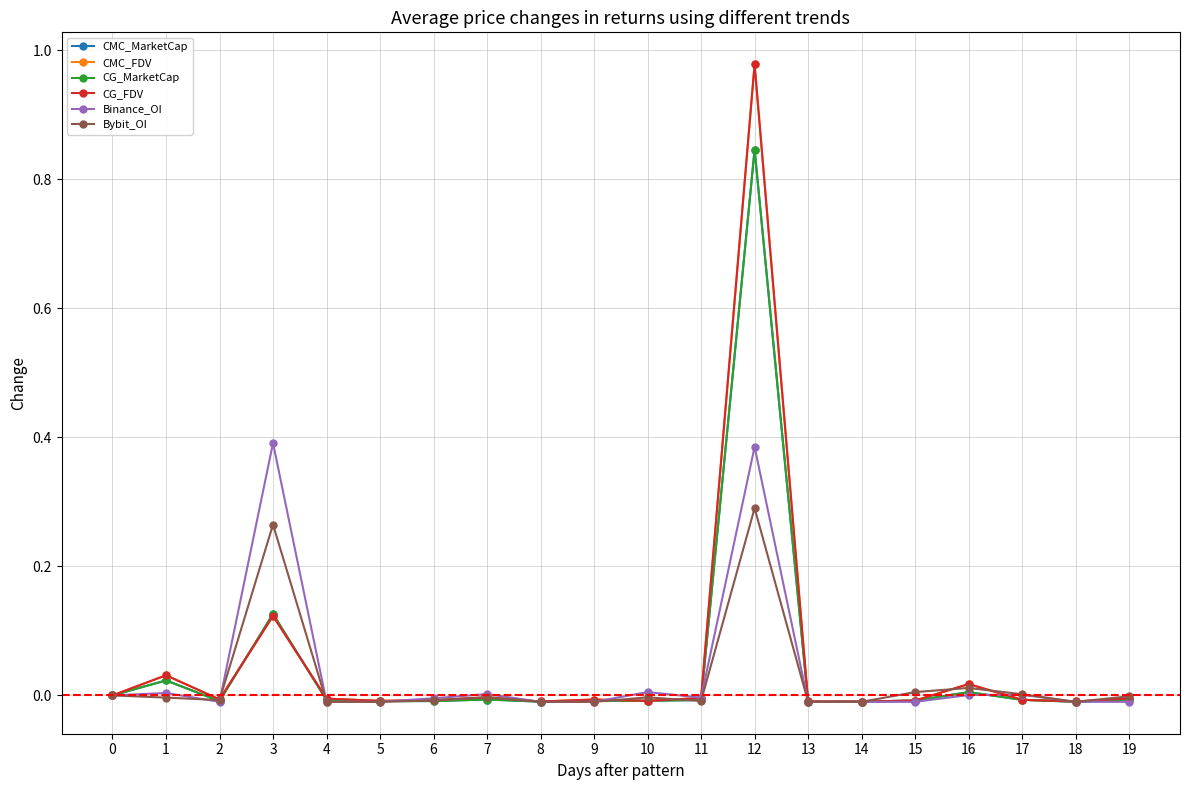

Which series has the widest spread of values?

CMC_FDV